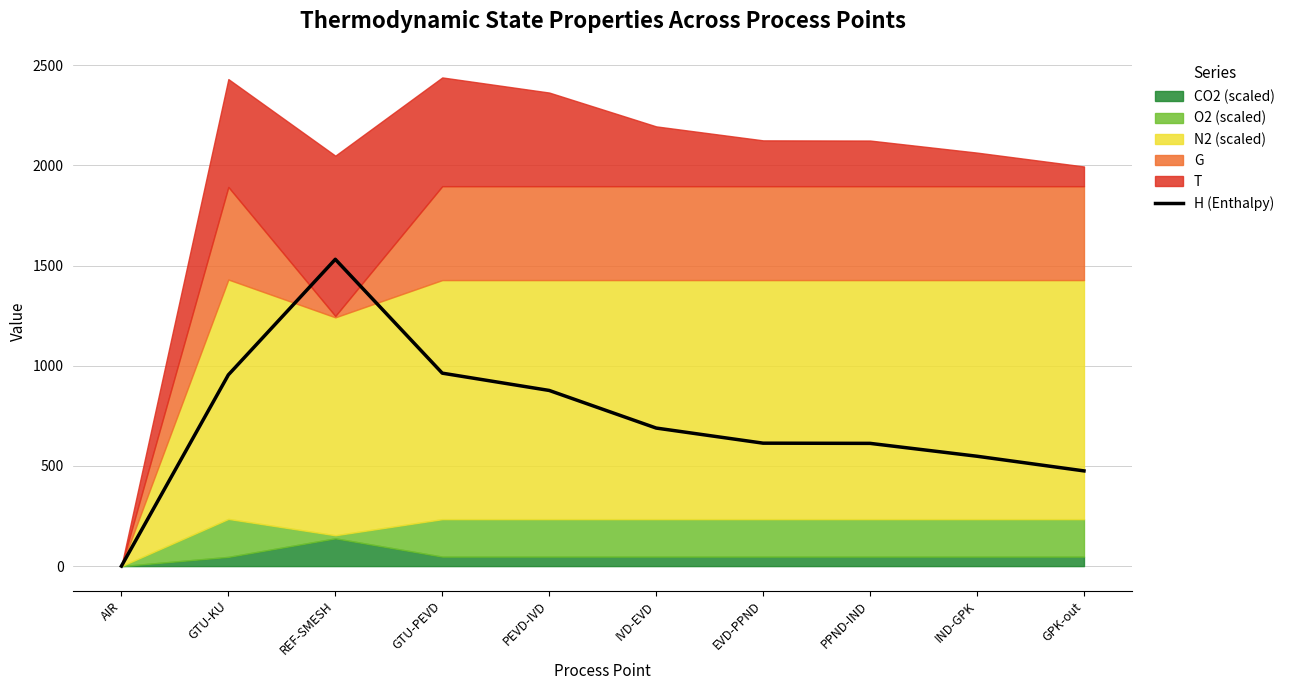

What is the difference between the maximum and minimum values?

1531.1